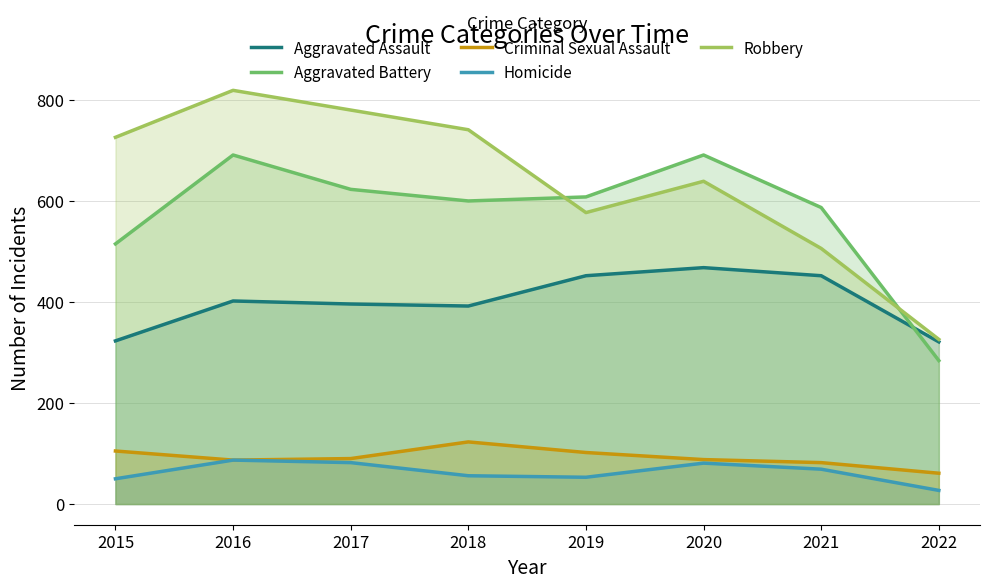

How many data points in Criminal Sexual Assault are less than 90?

4